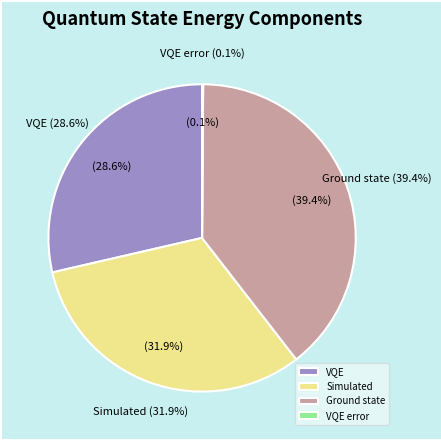

Rank the categories by value from highest to lowest.

Ground state, Simulated, VQE, VQE error